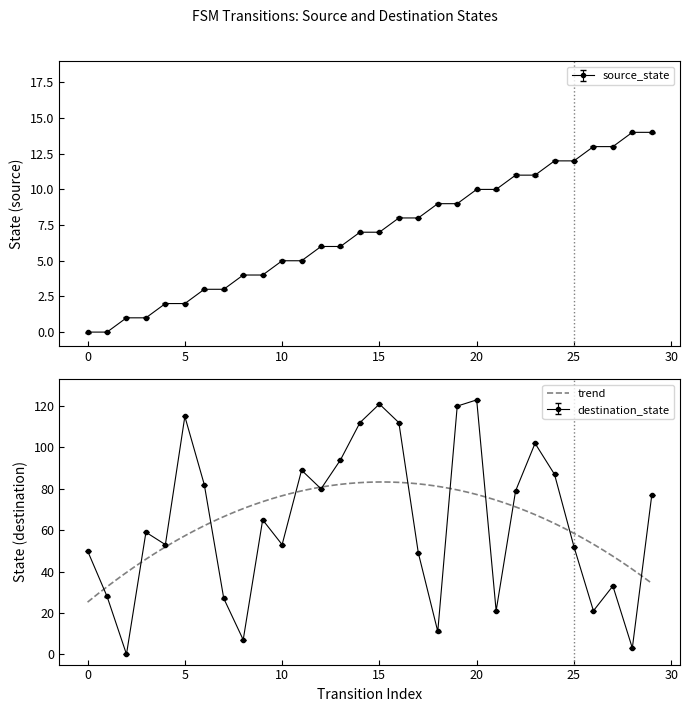

Which series has the largest total across all categories?

destination_state